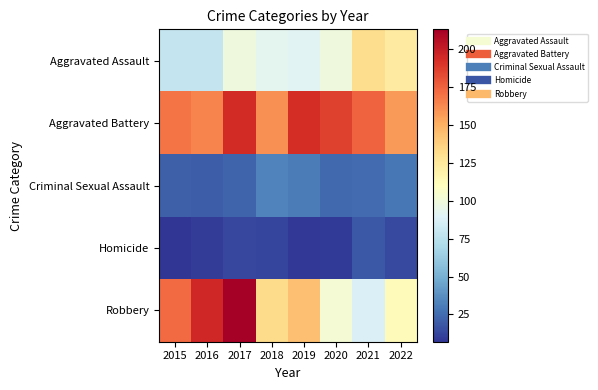

How many categories are shown in the chart?

8